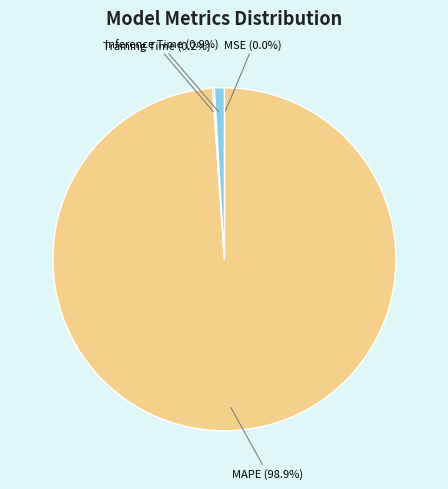

Does MAPE represent more than half of the total?

Yes